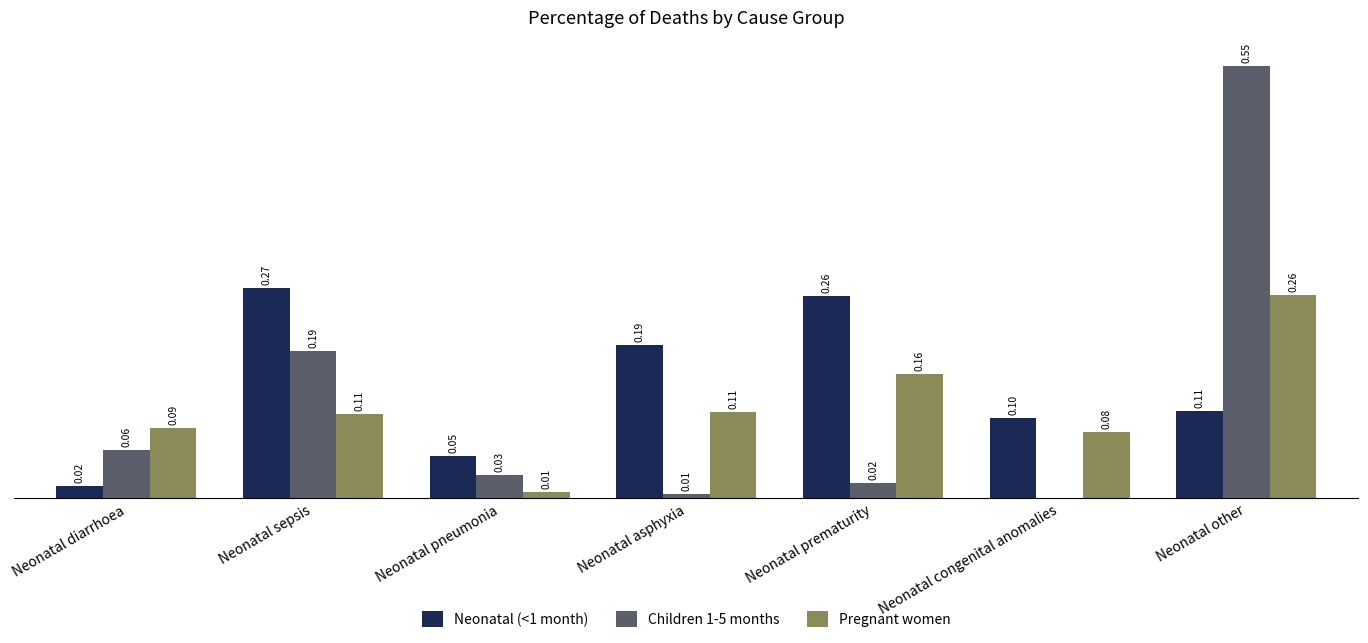

Does the chart contain stacked bars?

No